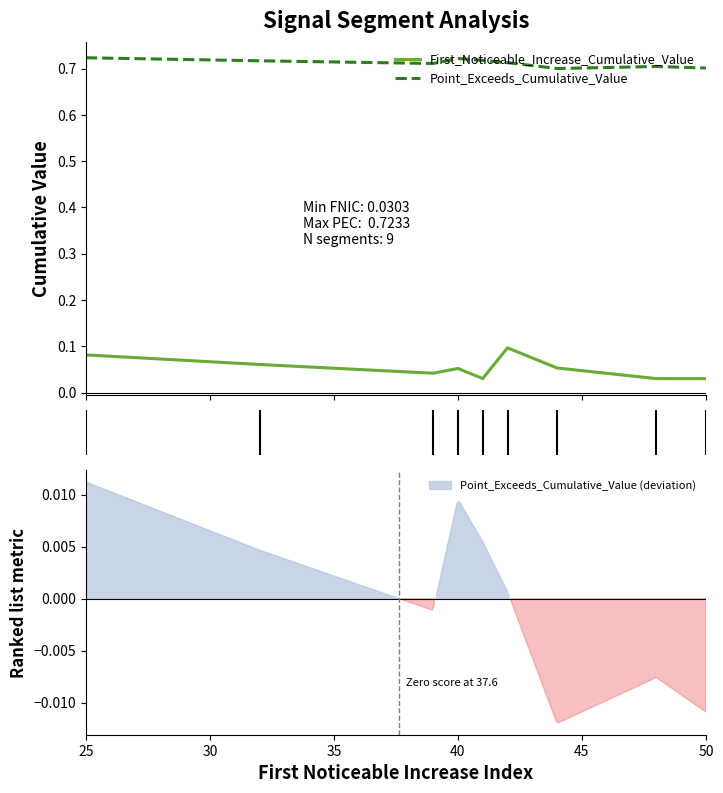

True or false: Point_Exceeds_Cumulative_Value and First_Noticeable_Increase_Cumulative_Value intersect in this chart.

False